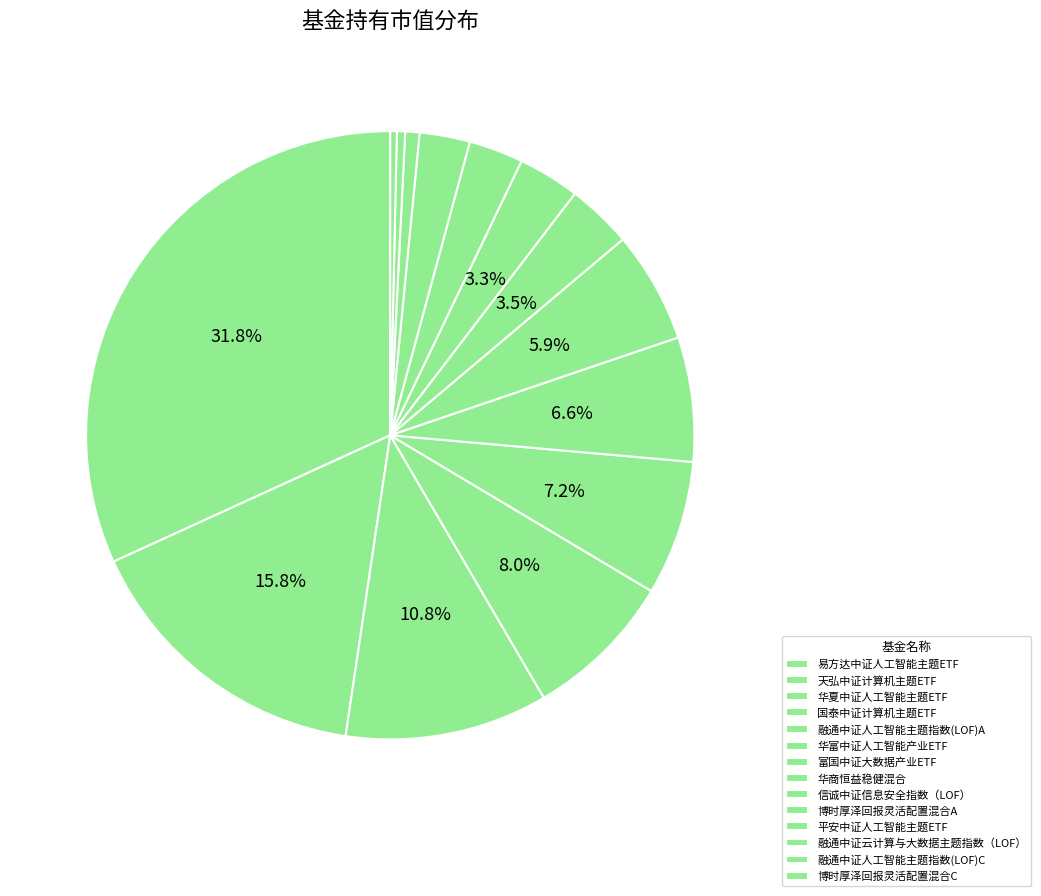

How many slices are in this pie chart?

14